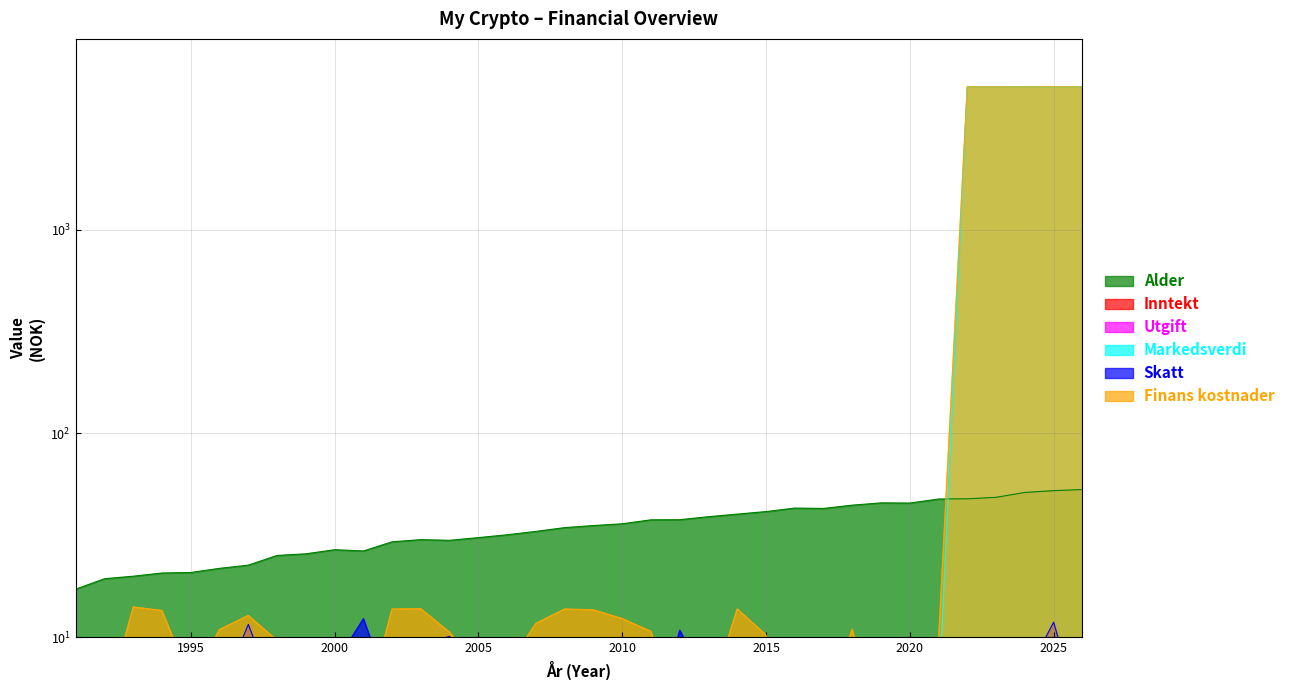

How many data points in Alder are above 35?

18